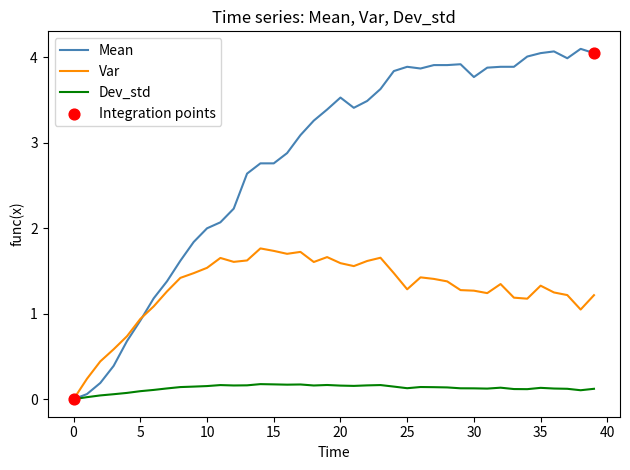

Which series has the largest total across all categories?

Mean